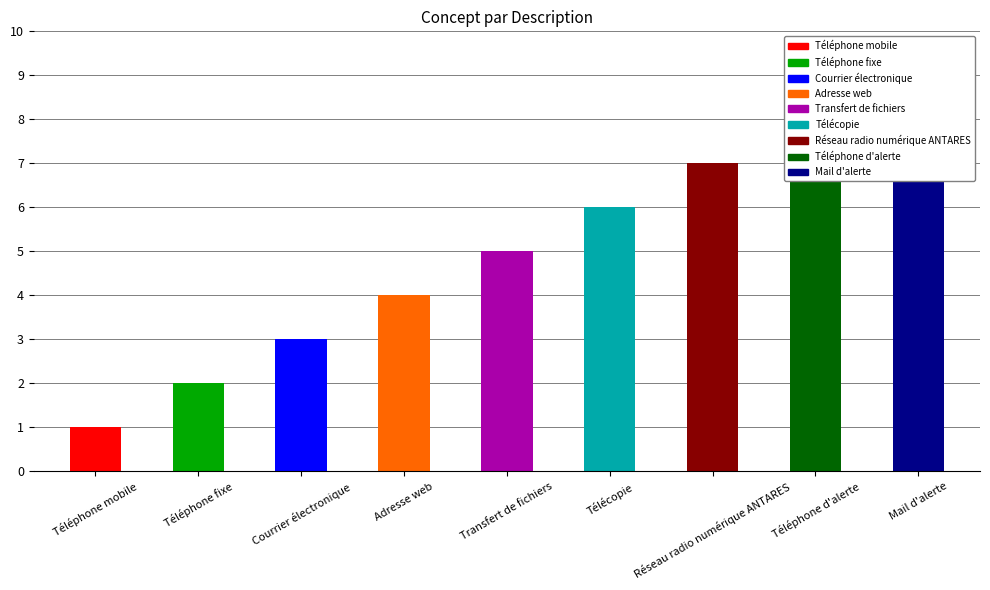

What is the sum of the values at Télécopie and Adresse web?

10